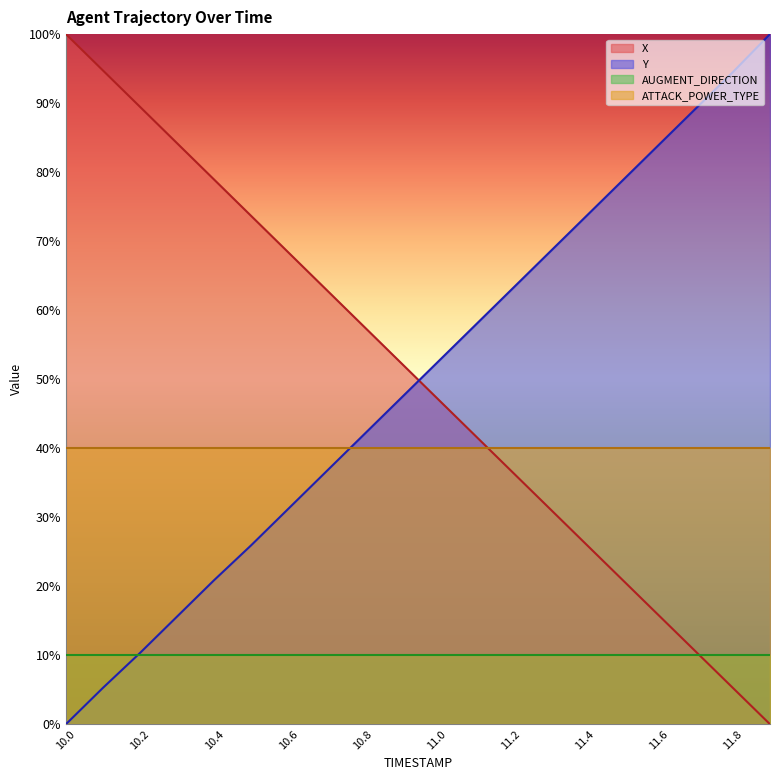

What are all the series names shown in the legend?

X, Y, AUGMENT_DIRECTION, ATTACK_POWER_TYPE